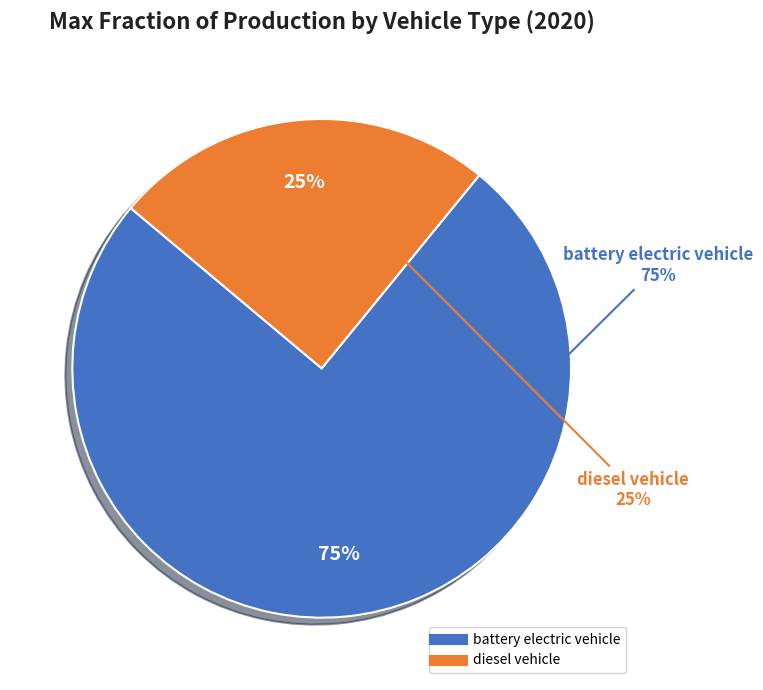

Does battery electric vehicle represent more than half of the total?

Yes